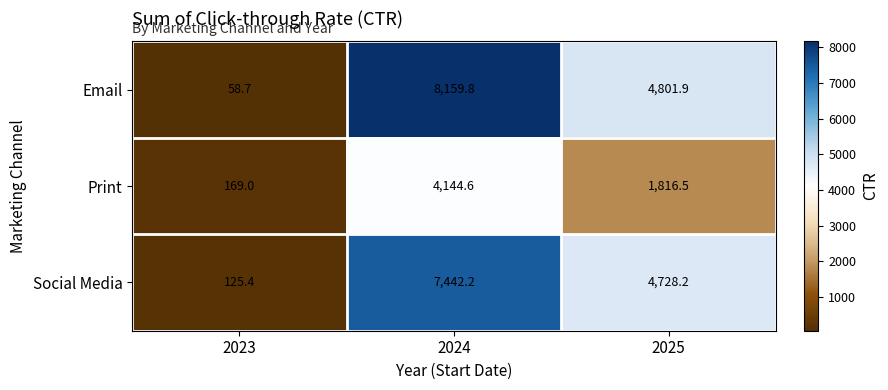

Between 2023 and 2025, which series saw the biggest shift?

Email